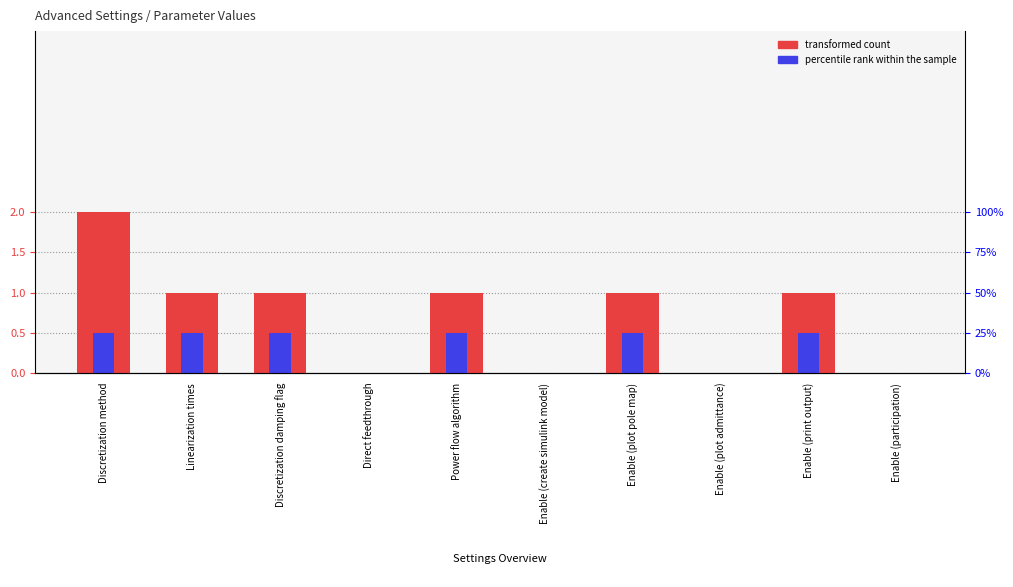

Which category has the highest value in the transformed count series?

Discretization method